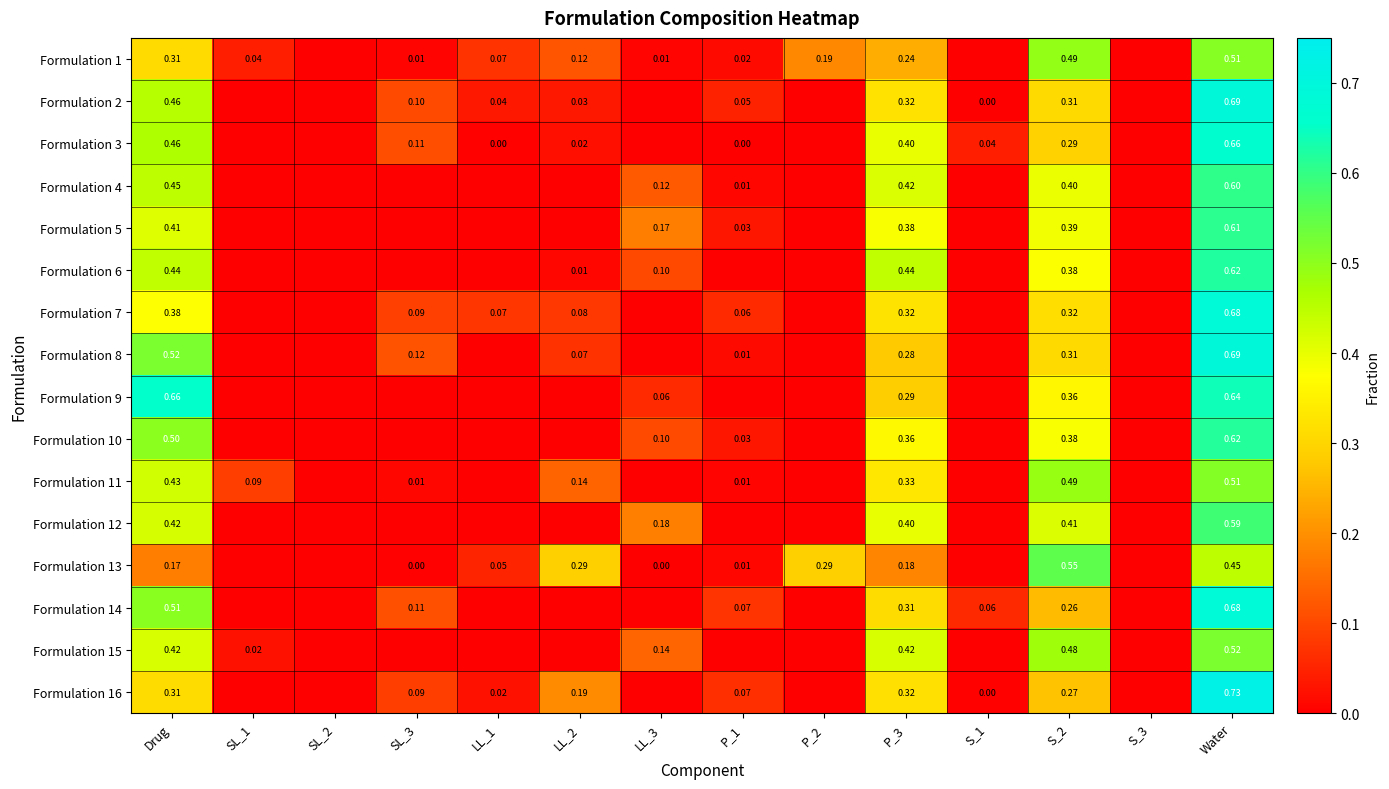

What value does the Formulation 1 series have at P_2?

0.2